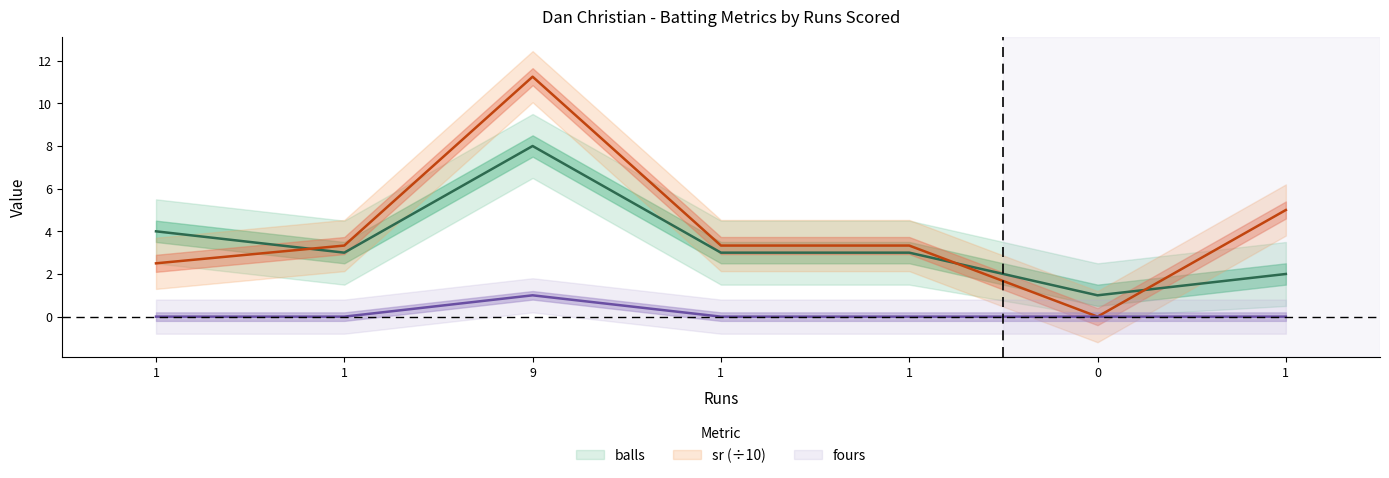

The sr series shows 16.7 at 9. True or false?

False